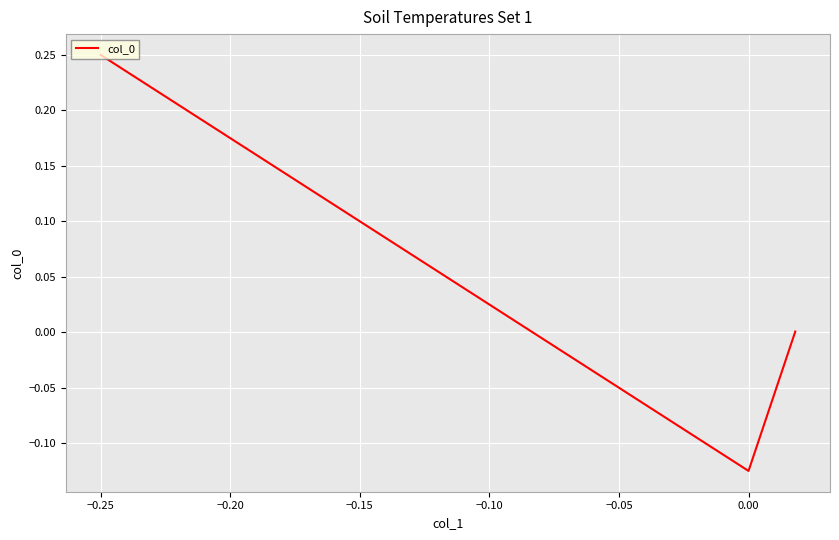

What is the difference between the maximum and minimum values?

0.4